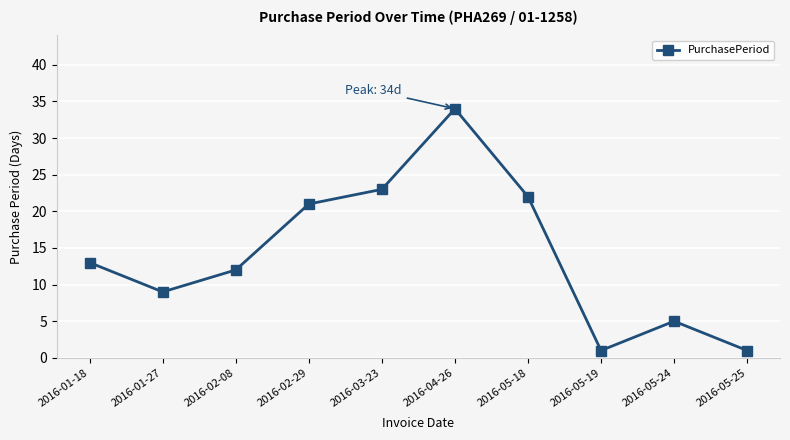

Which label corresponds to the largest value in the chart?

2016-04-26